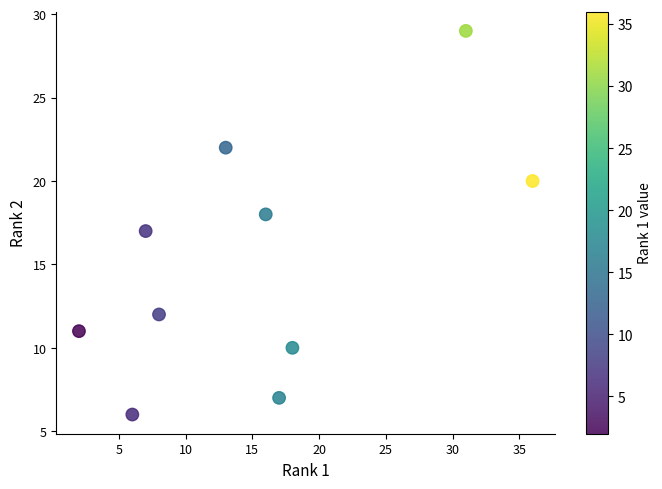

What is the range of X values (max minus min)?

34